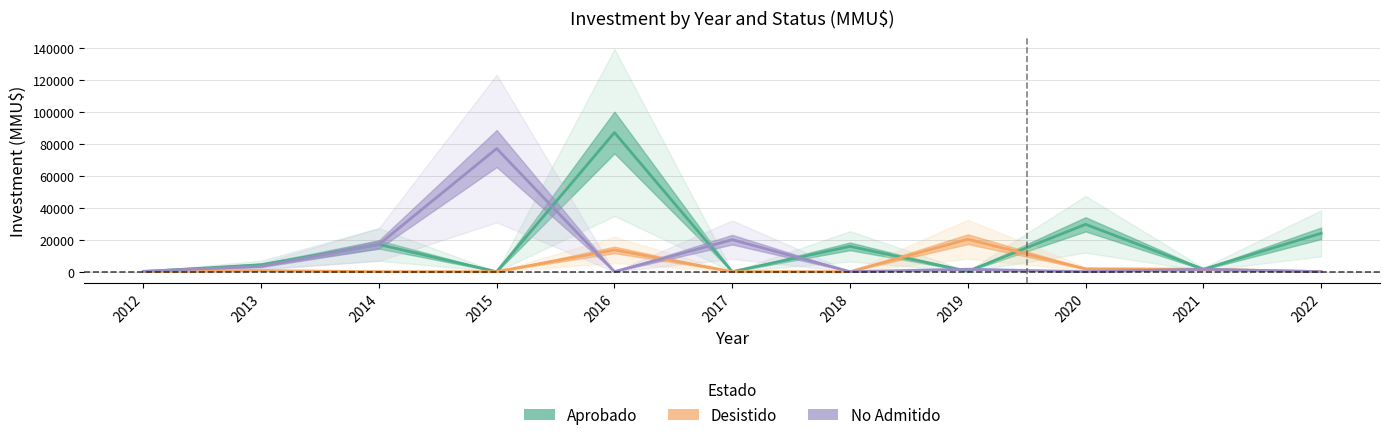

Where does the Aprobado series first go above 4328?

2014